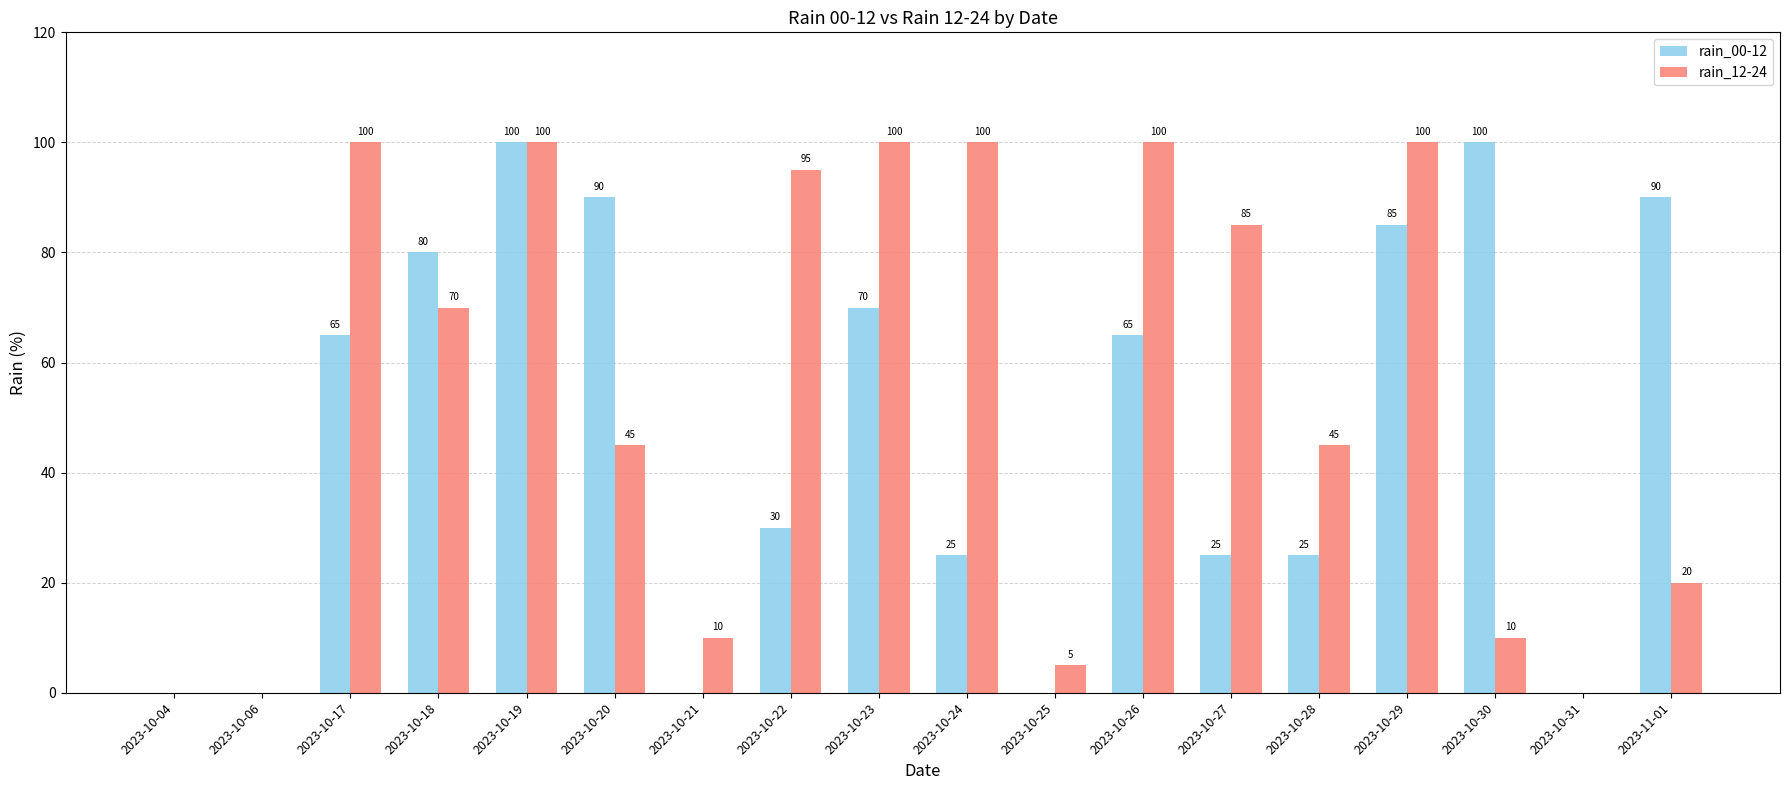

What is the sum of all rain_12-24 values?

985